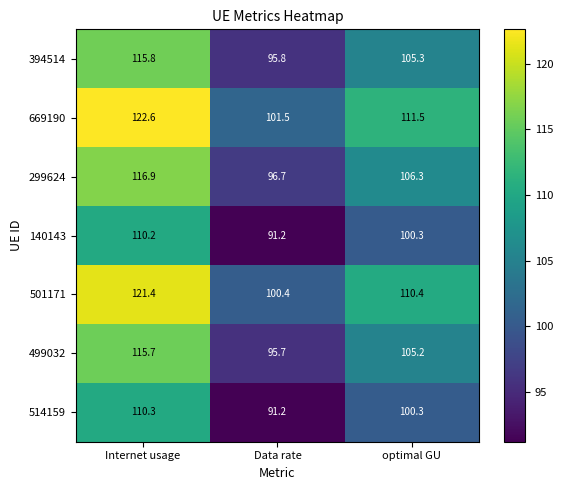

Is it true that 140143 equals 46.7 at Internet usage?

False